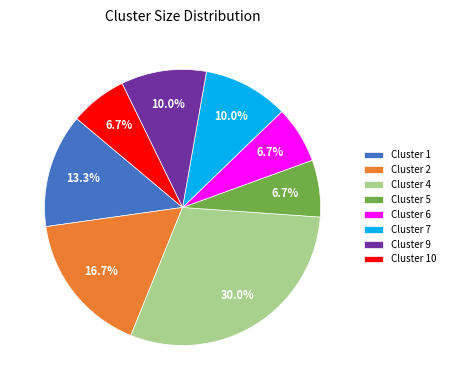

True or false: Cluster 5 accounts for 7% of the total.

True